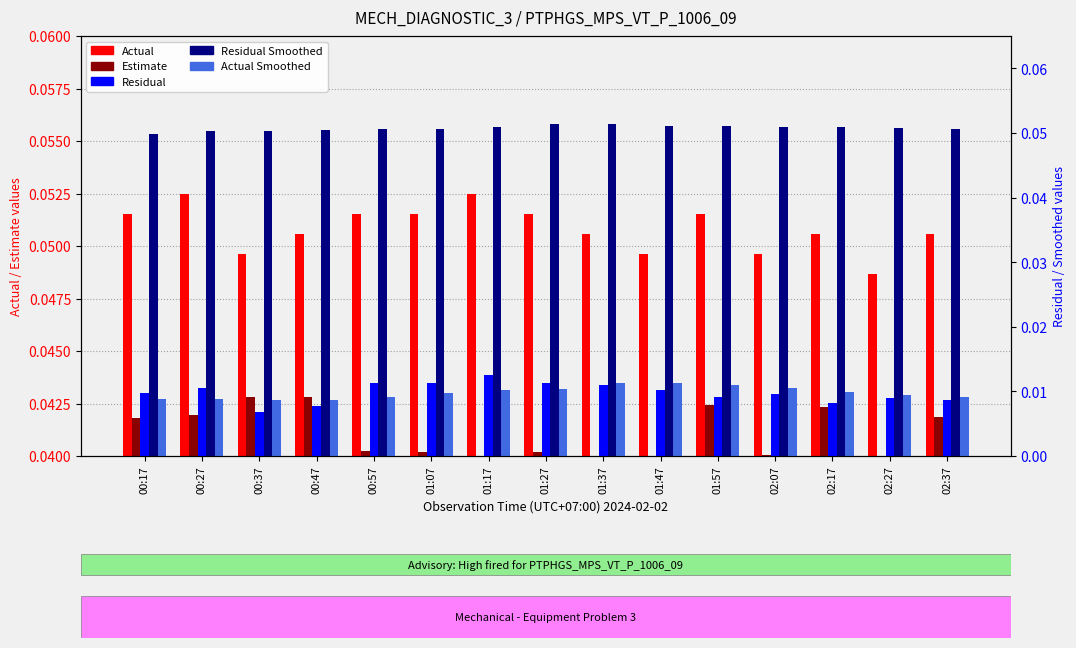

The Actual series shows 0.1 at 00:57. True or false?

True